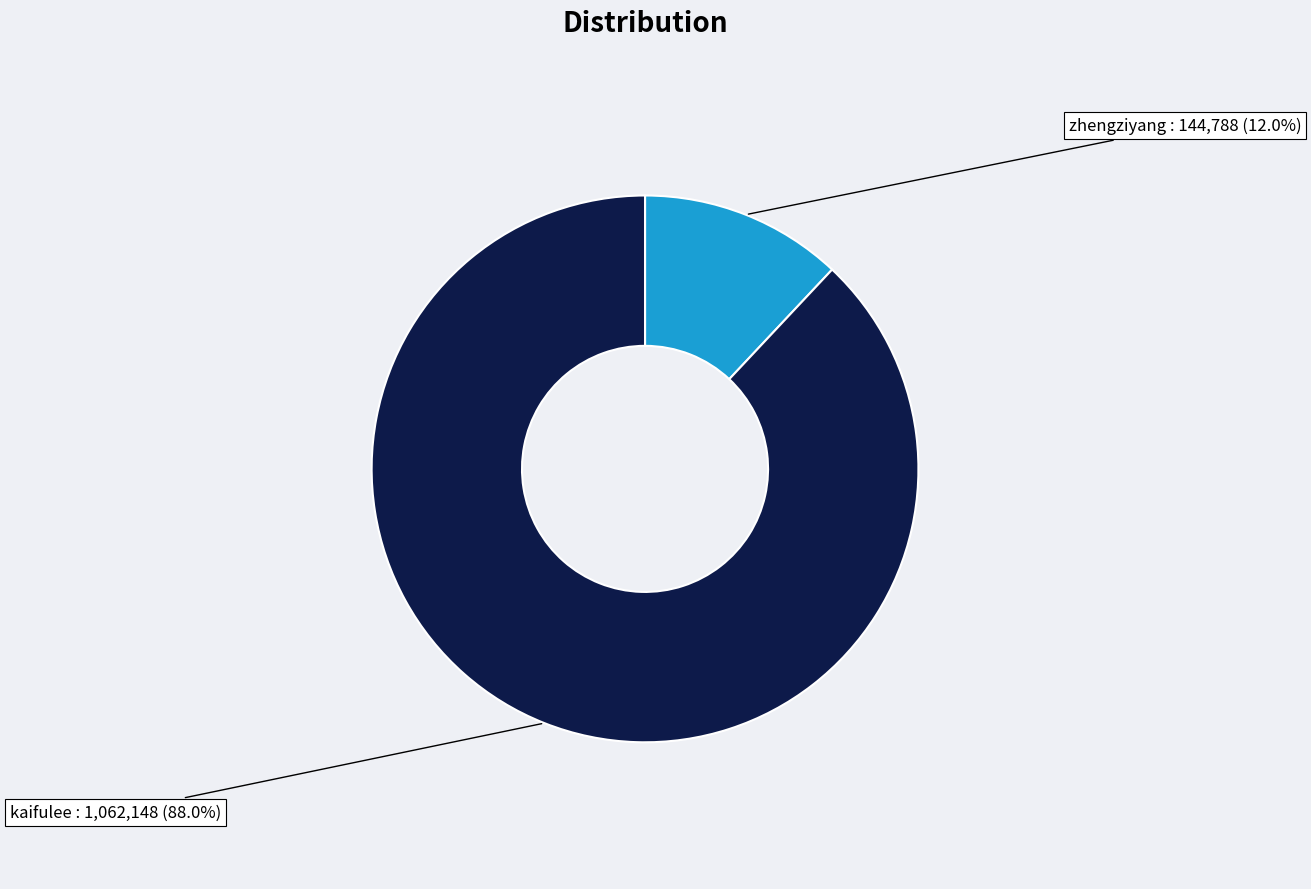

How many segments does this pie chart have?

2